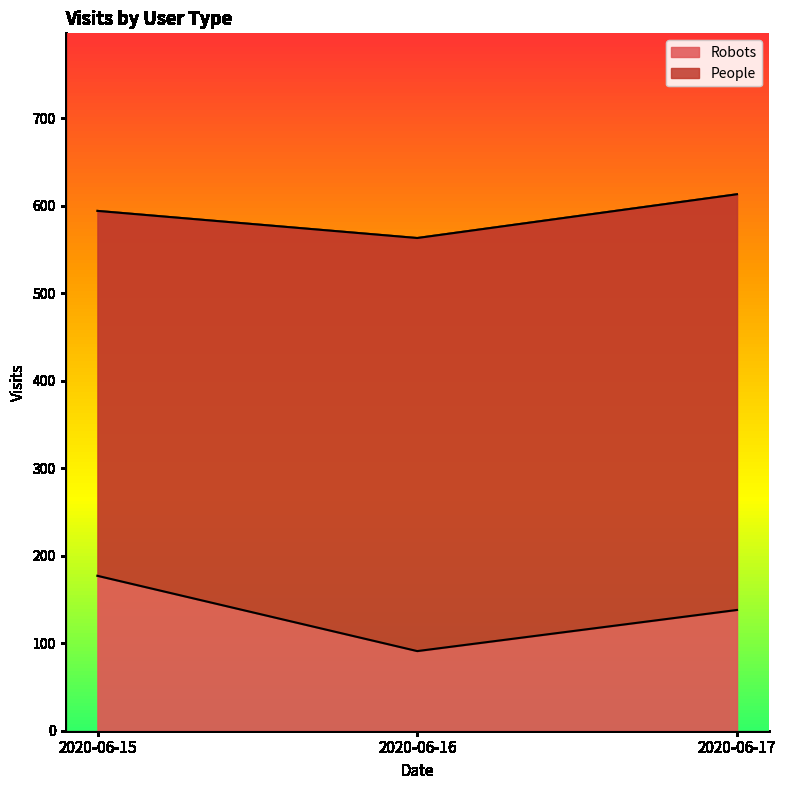

Is it true that the value at 2020-06-17 is 138?

True